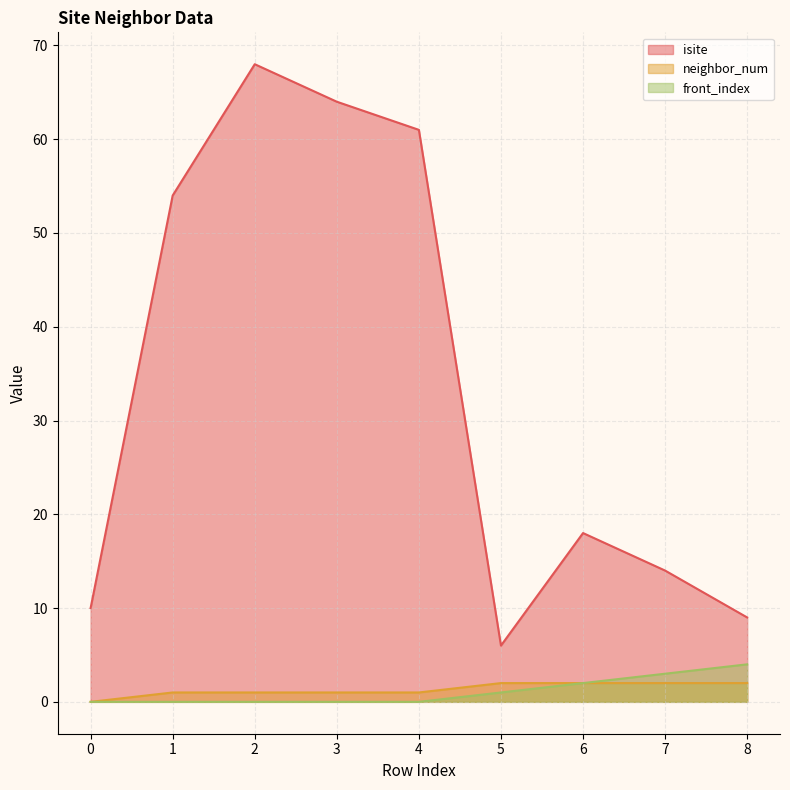

Reading right to left, extract all data points from this chart.

isite: 8=9	7=14	6=18	5=6	4=61	3=64	2=68	1=54	0=10
neighbor_num: 8=2	7=2	6=2	5=2	4=1	3=1	2=1	1=1	0=0
front_index: 8=4	7=3	6=2	5=1	4=0	3=0	2=0	1=0	0=0